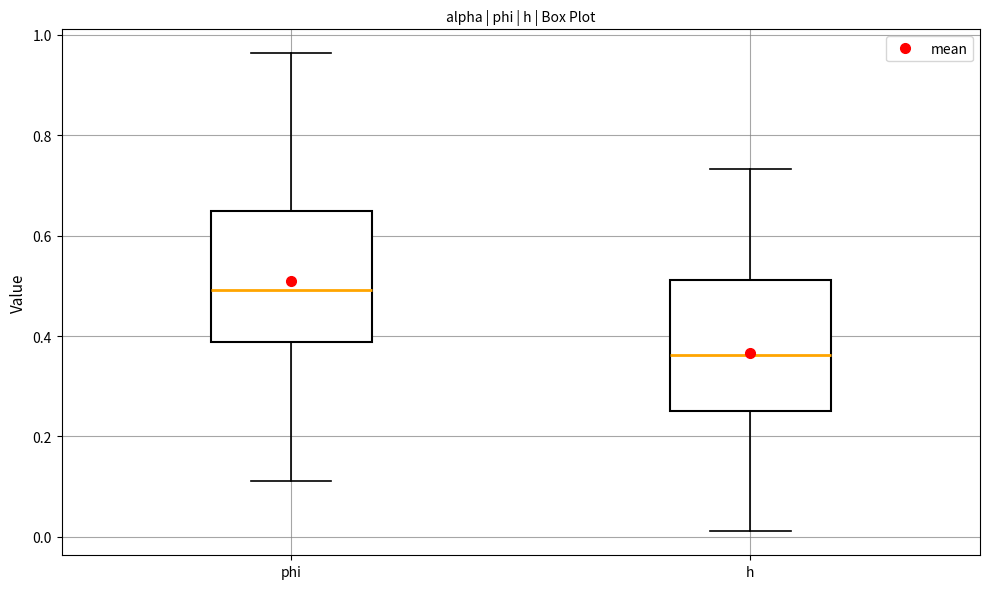

Reading left to right, transcribe this box plot: for each box, give where its median line is, the range the box spans, and where its two whiskers end, as read against the y-axis. The values are not printed on the chart, so give them approximately, as read against the axis.

phi: median 0.50, box 0.38 to 0.64, whiskers 0.12 to 0.96
h: median 0.36, box 0.26 to 0.52, whiskers 0.02 to 0.74